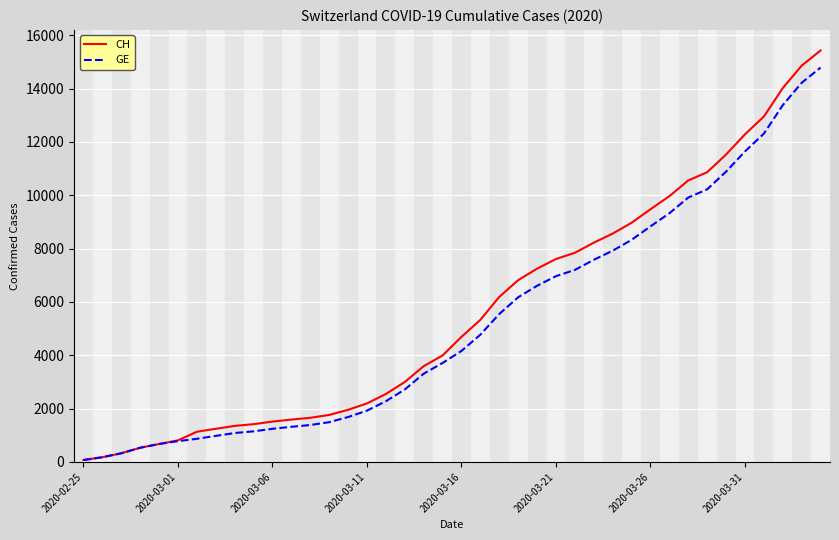

Which series has the widest spread of values?

CH